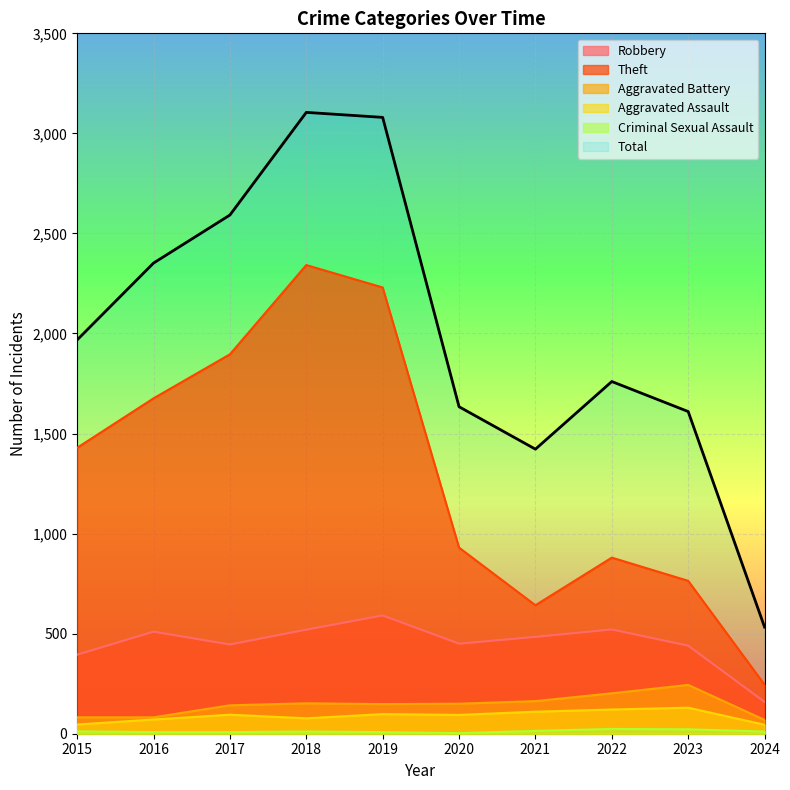

What is the value of the Total point at the 9th from the left?

1610